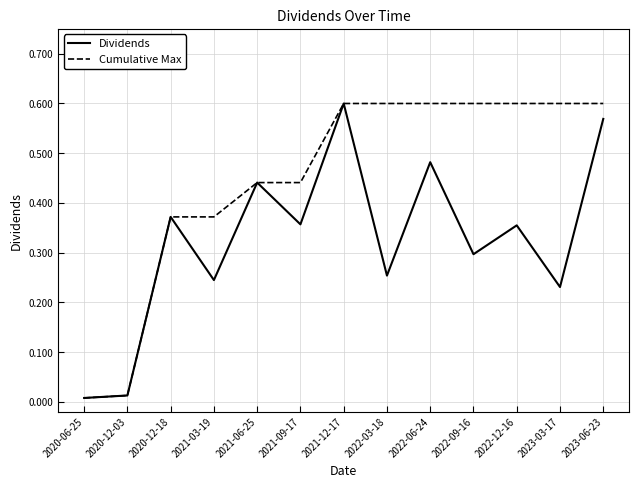

Rank the series by their average value, from highest to lowest.

Cumulative Max, Dividends